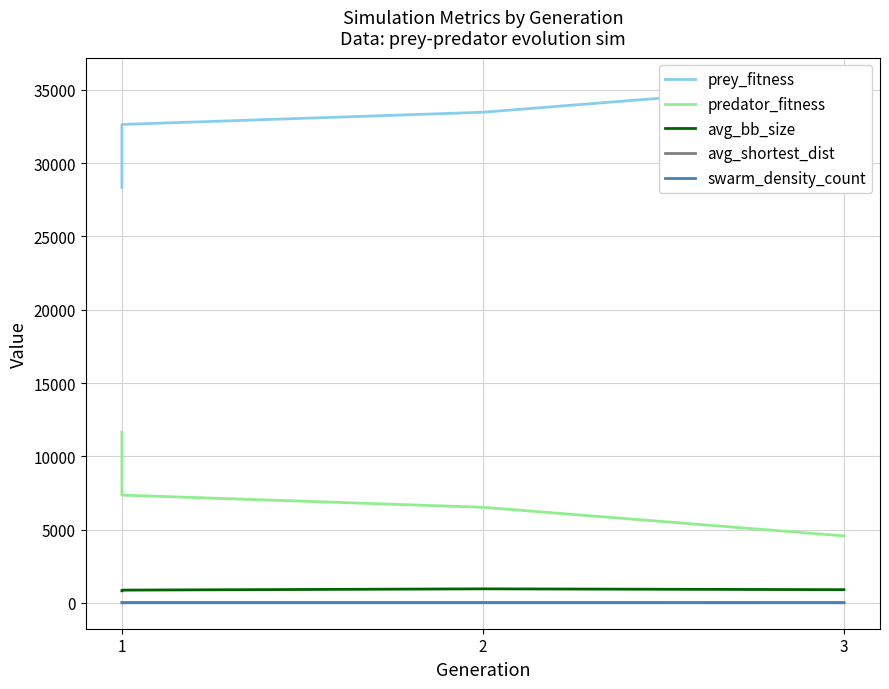

What is the difference between the avg_shortest_dist values at 3 and 1?

5.5